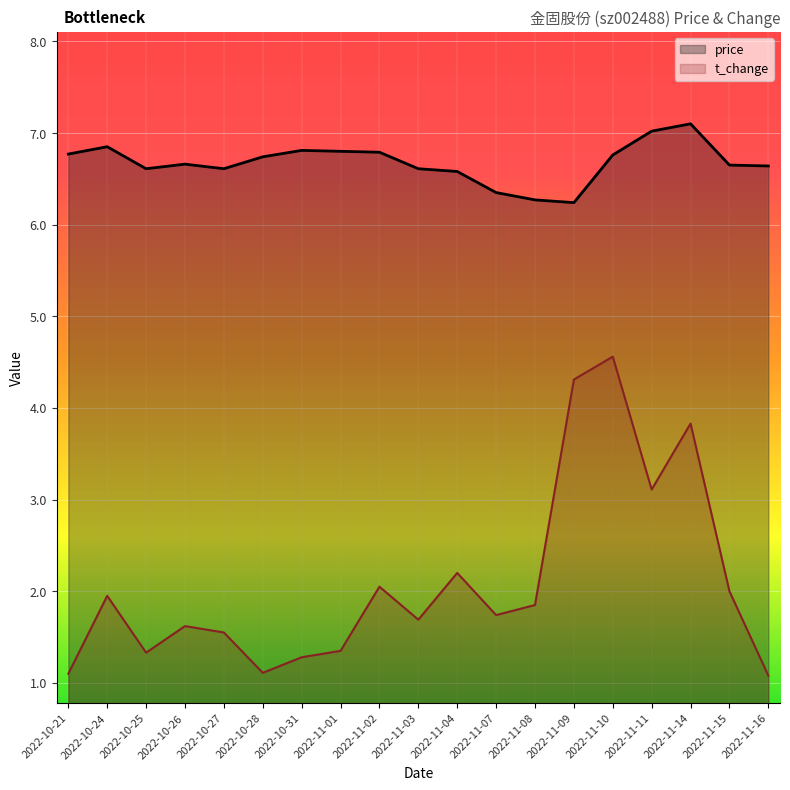

What is the label of the 15th point from the left?

2022-11-10